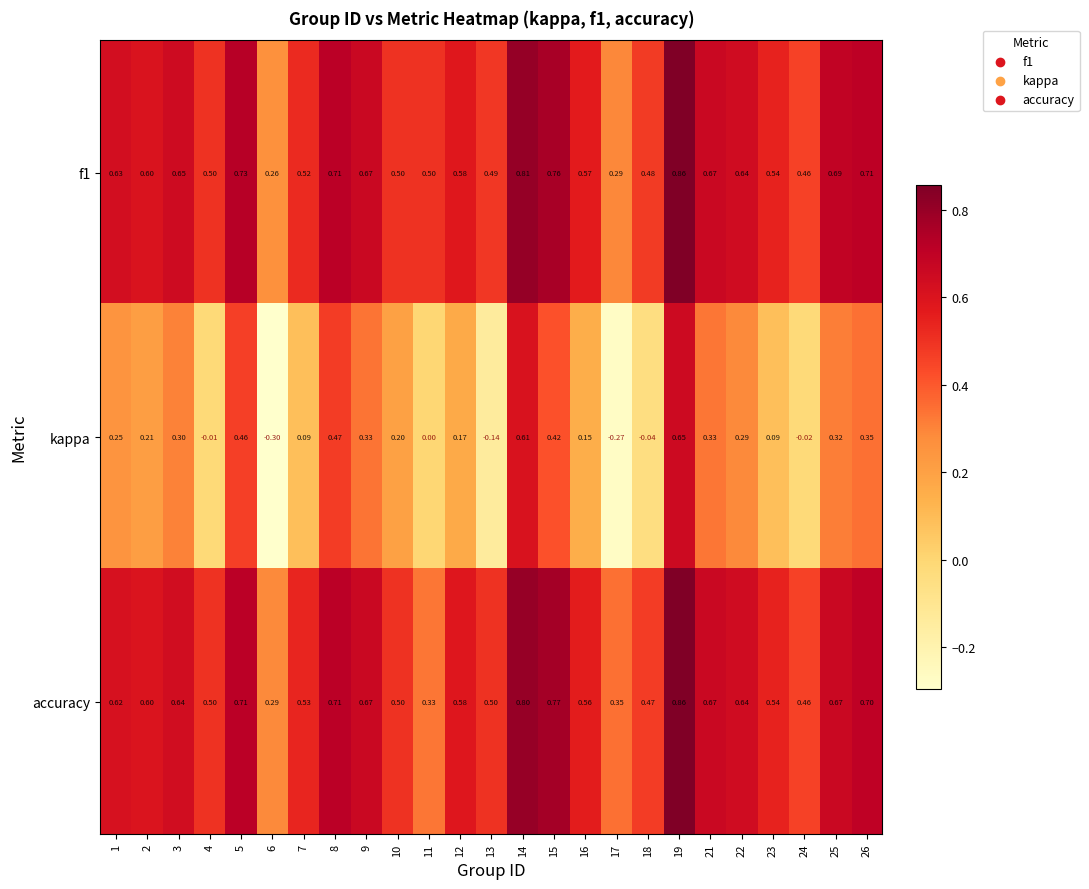

Which series has the widest spread of values?

kappa